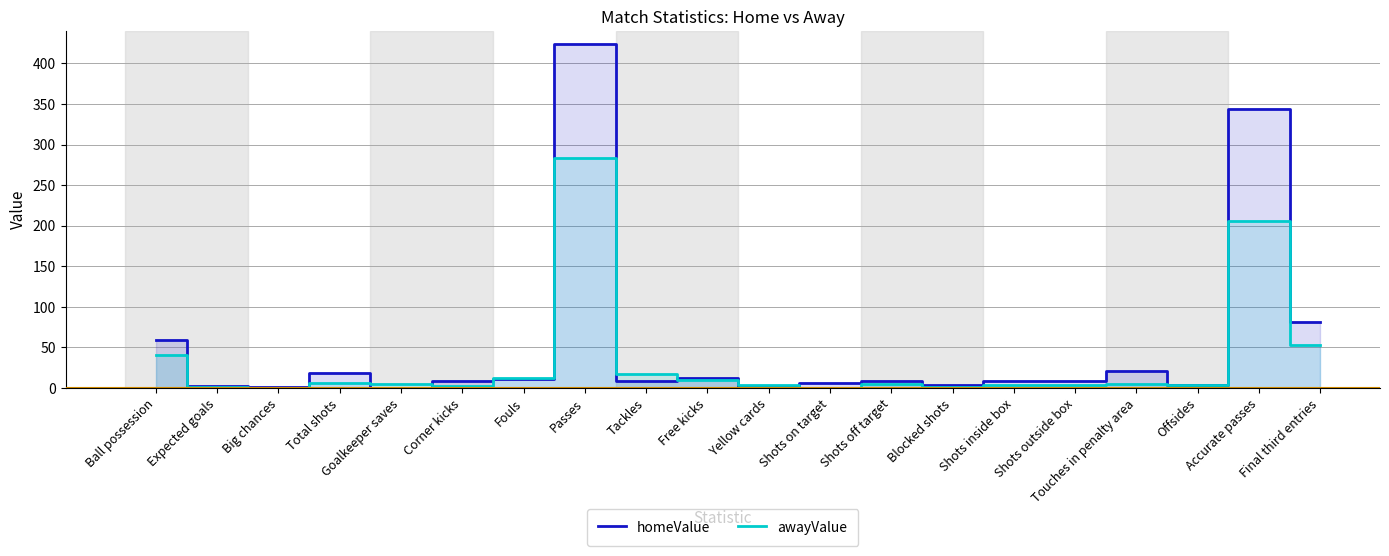

Rank the series at Yellow cards from lowest to highest value.

homeValue, awayValue